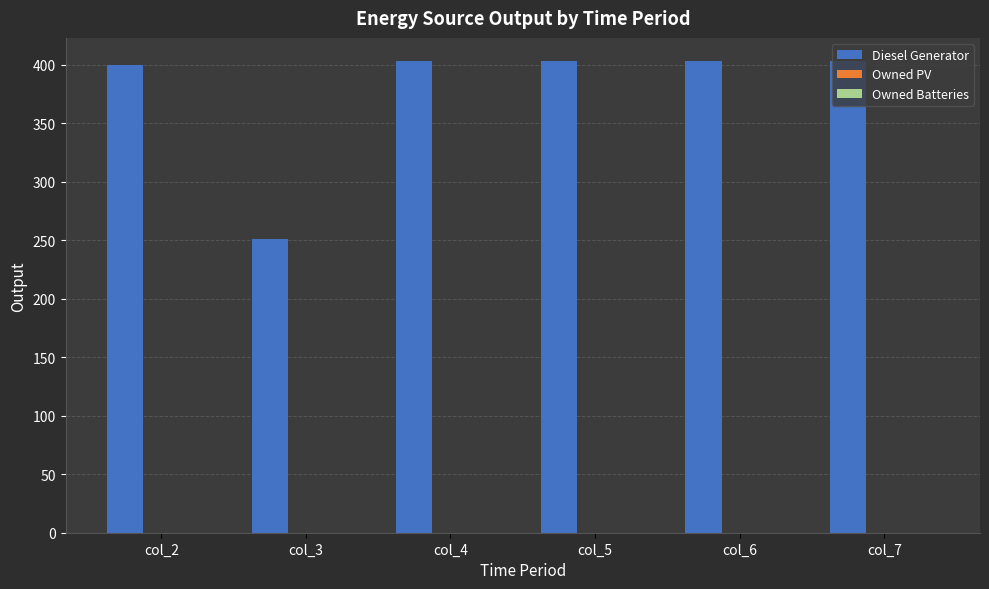

Is it true that the value at col_7 is 608?

False